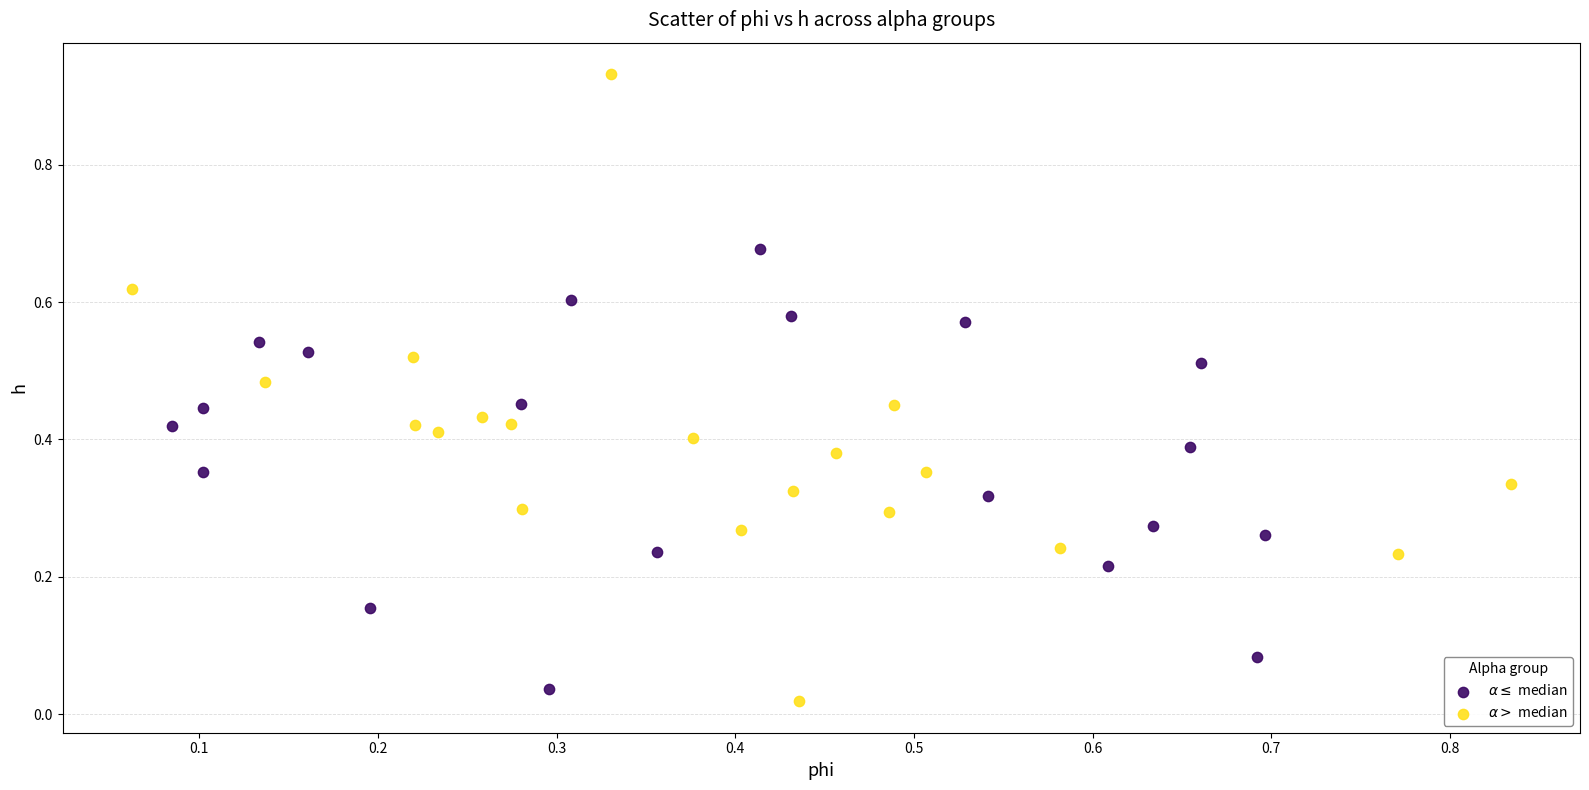

Which series reaches the maximum Y coordinate?

$\alpha >$ median